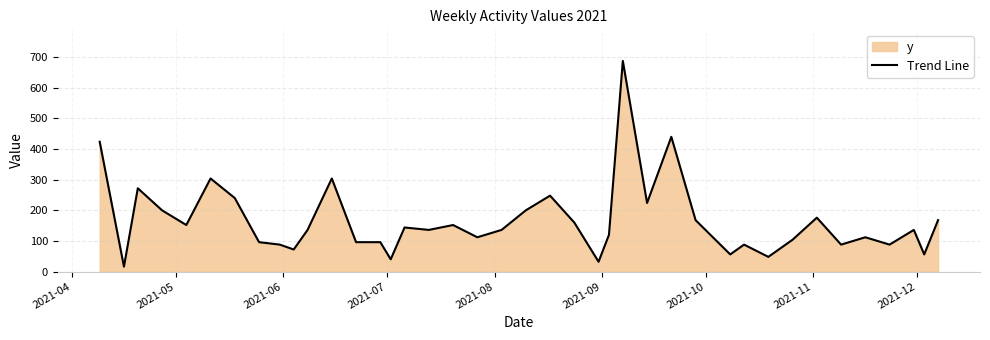

What is the average value?

165